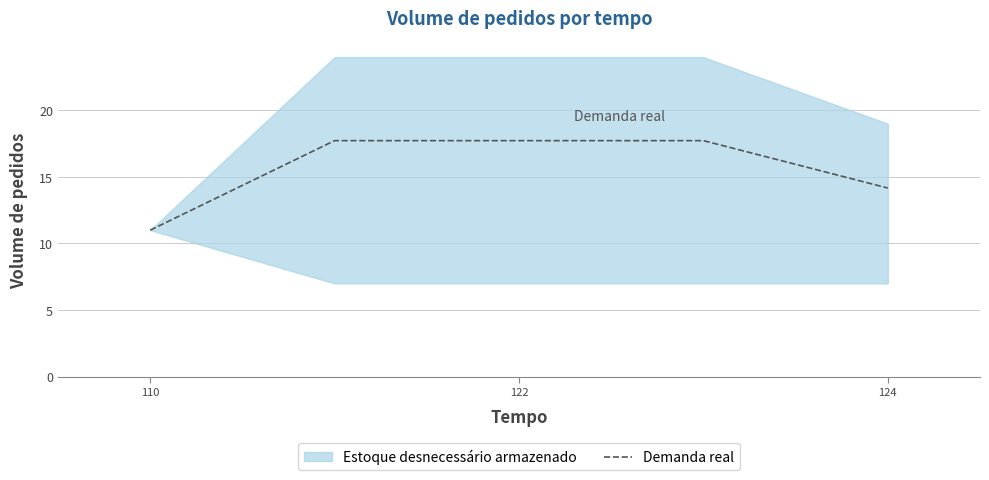

What is the difference between the second highest and second lowest values?

3.6